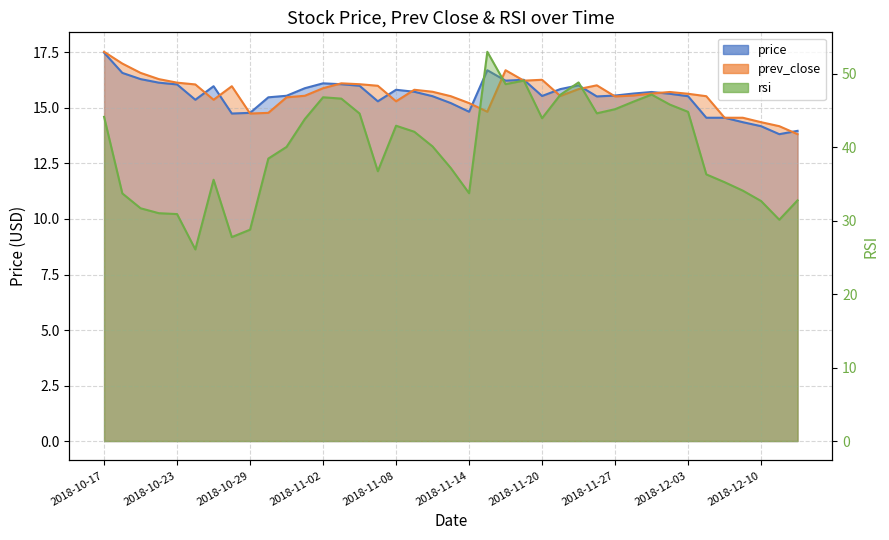

What value does the price series have at 2018-11-23?

16.0